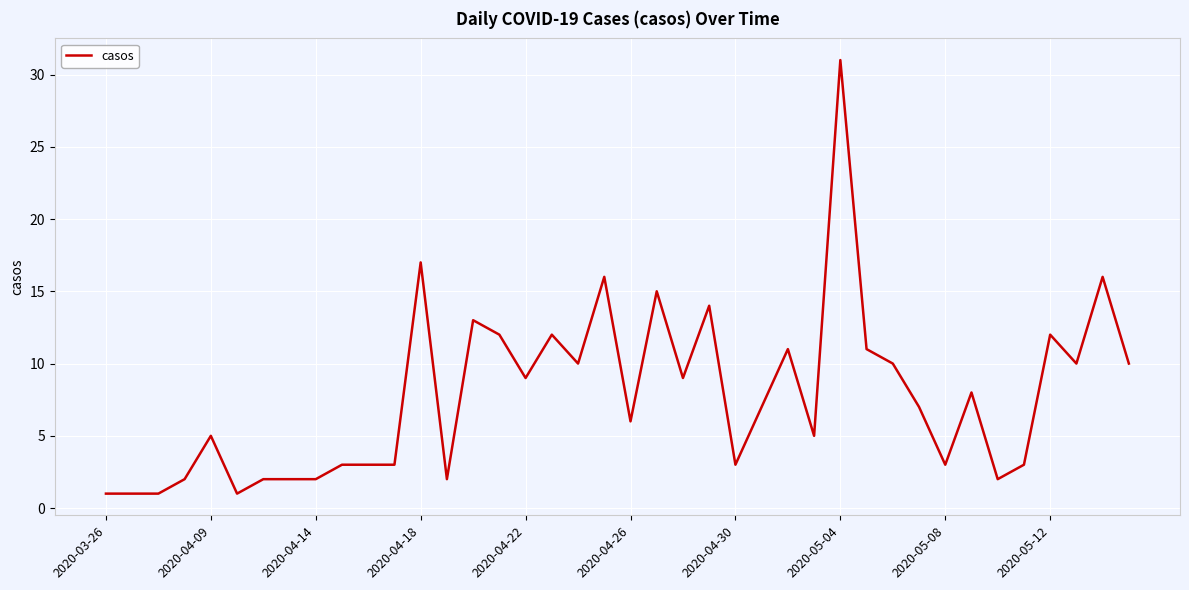

What is the maximum value shown in the chart?

31